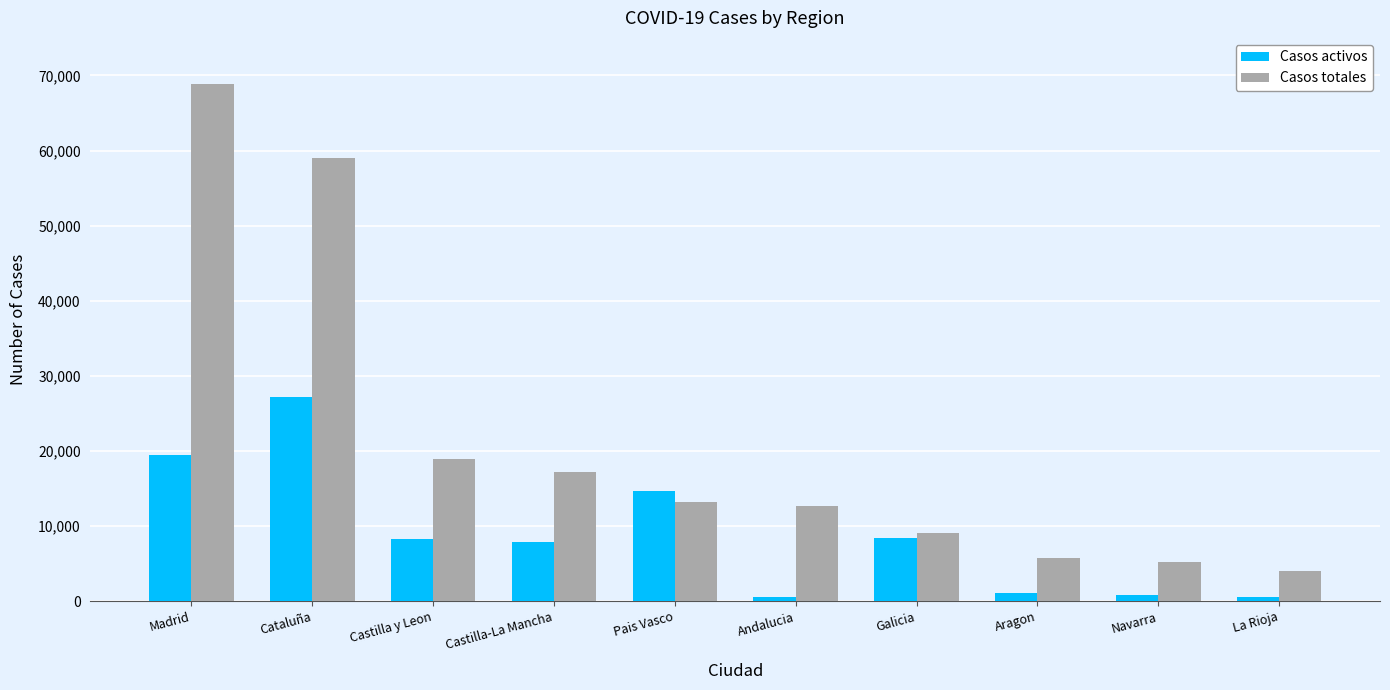

At how many categories does at least one series exceed 54627?

2